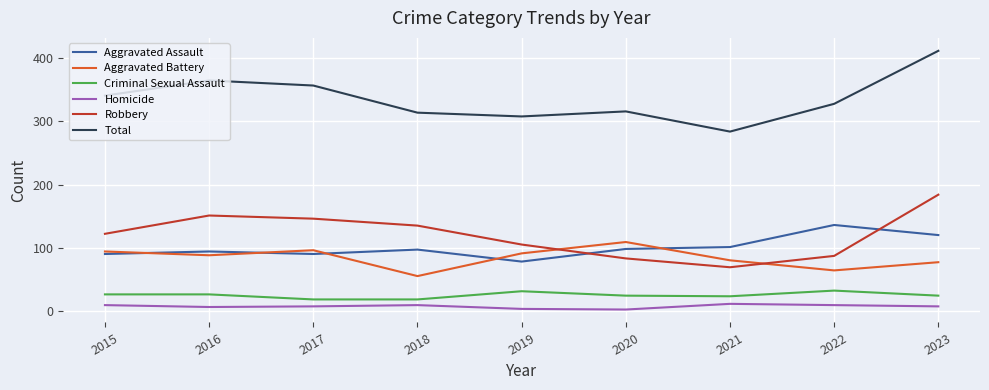

How many values in the Robbery series are below 122?

4